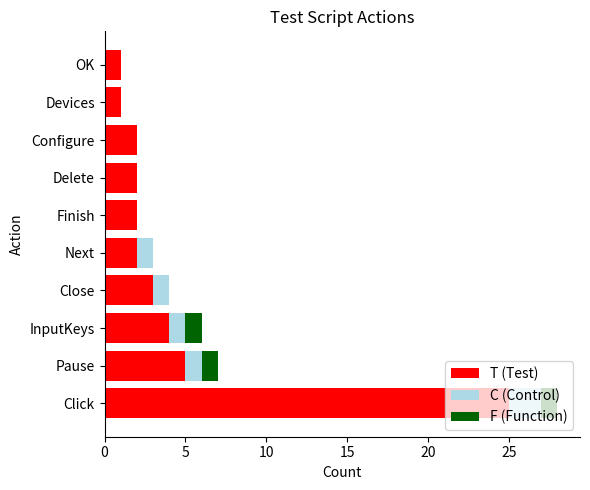

What is the total value across all series at Pause?

7